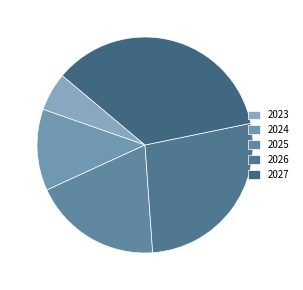

What is the smallest slice in the pie chart?

2023